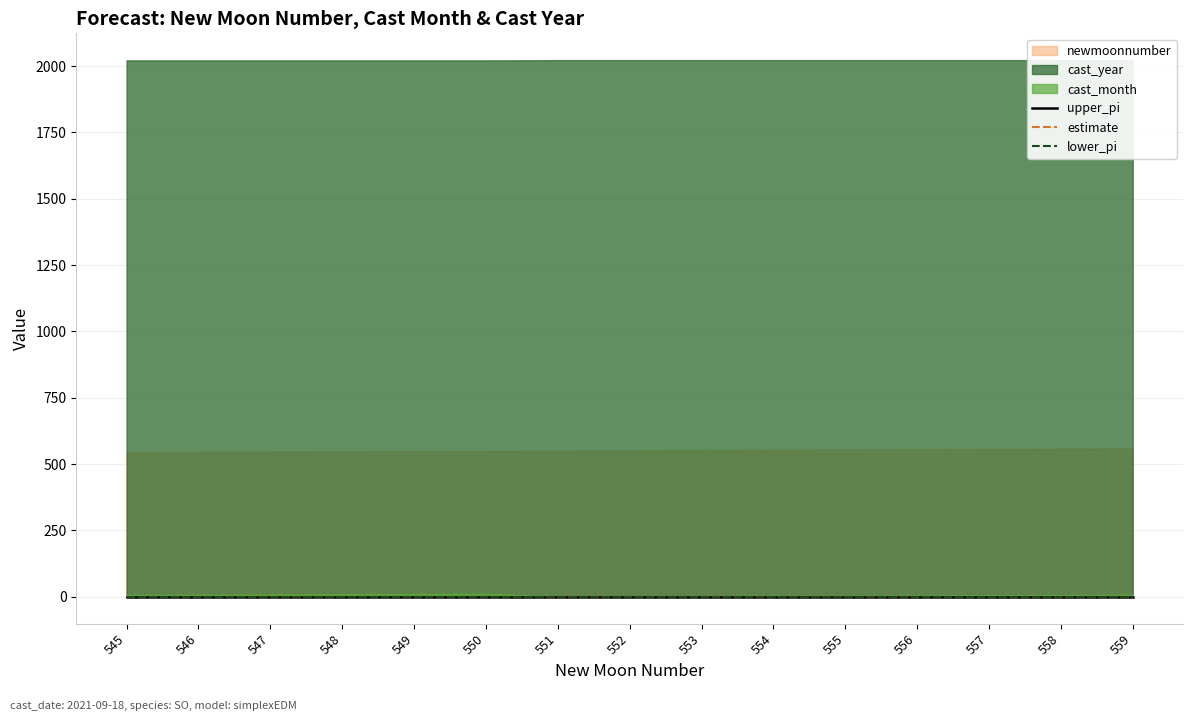

Is the value of newmoonnumber at 547 greater than the value of lower_pi at 550?

Yes